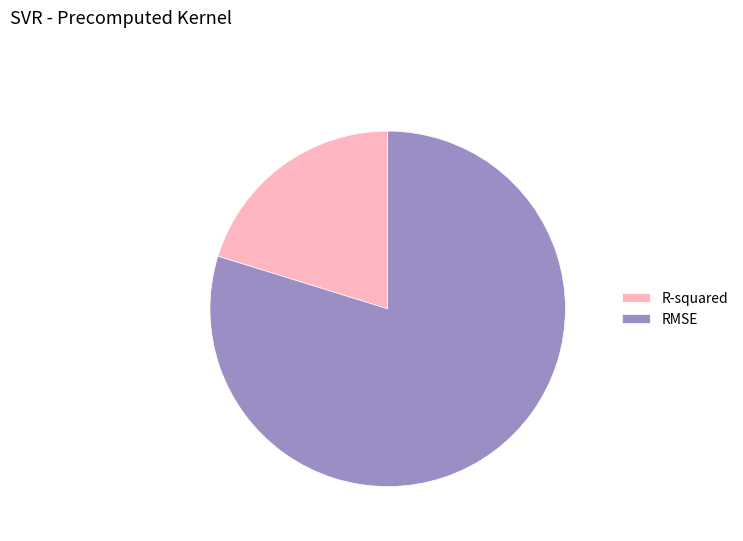

What is the ratio of the value at R-squared to the value at RMSE?

0.3